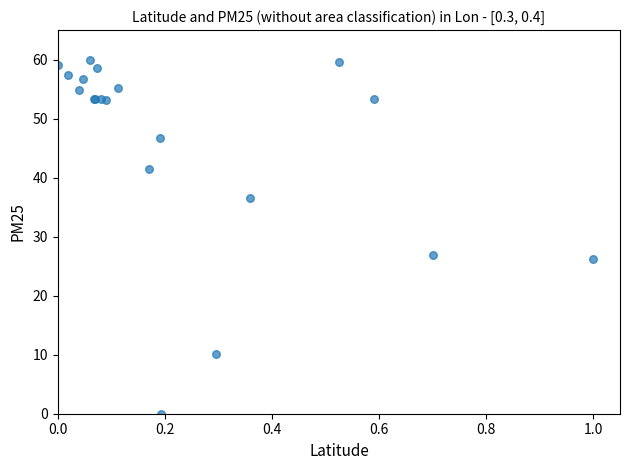

What Y value in the scatter plot is closest to 30?

26.9